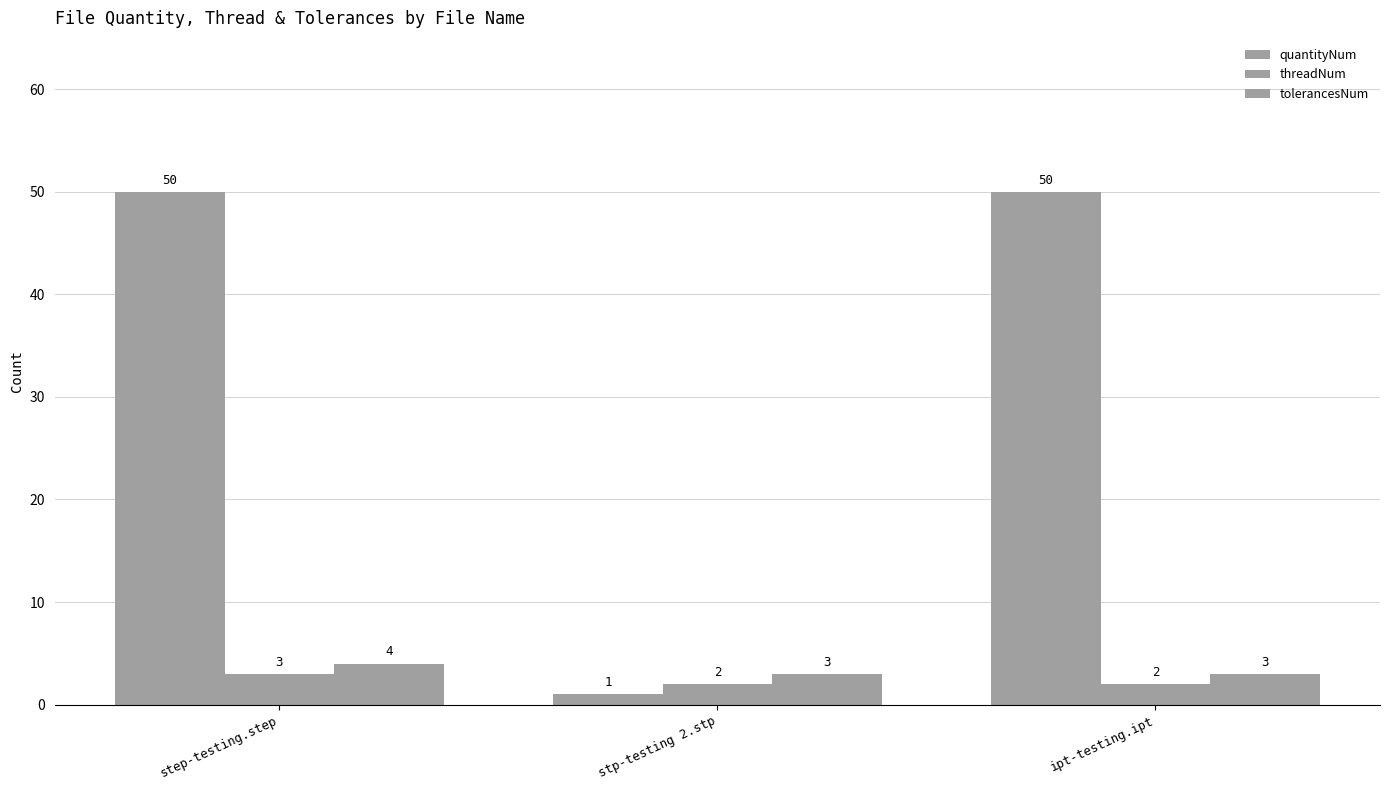

Read the threadNum value at stp-testing 2.stp.

2